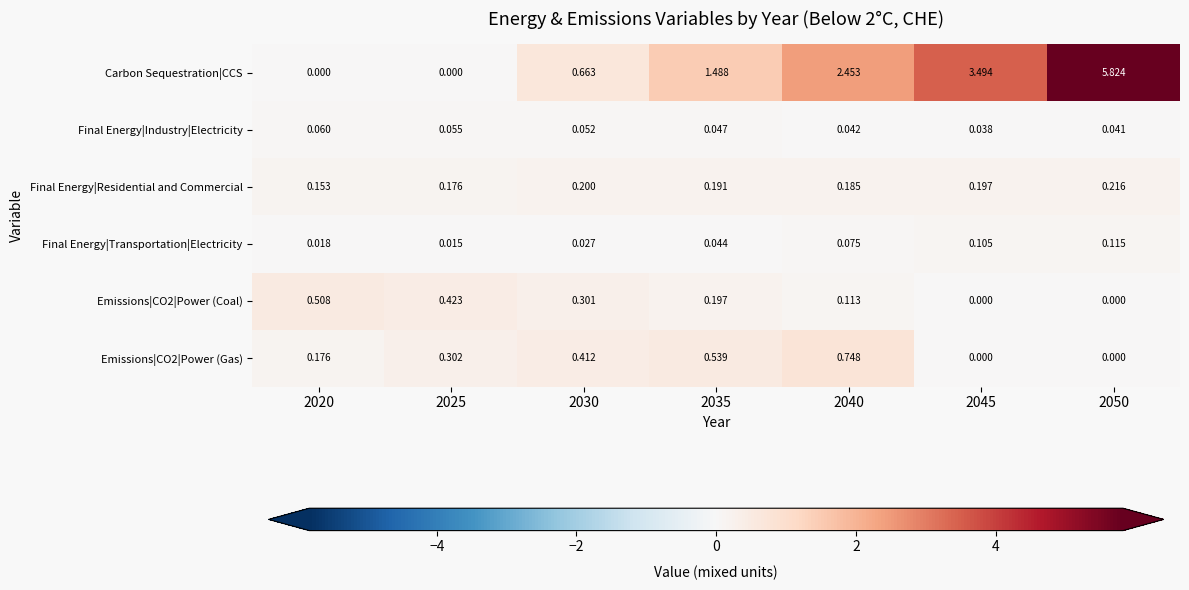

Is the value of Final Energy|Residential and Commercial at 2030 greater than the value of Emissions|CO2|Power (Gas) at 2025?

No